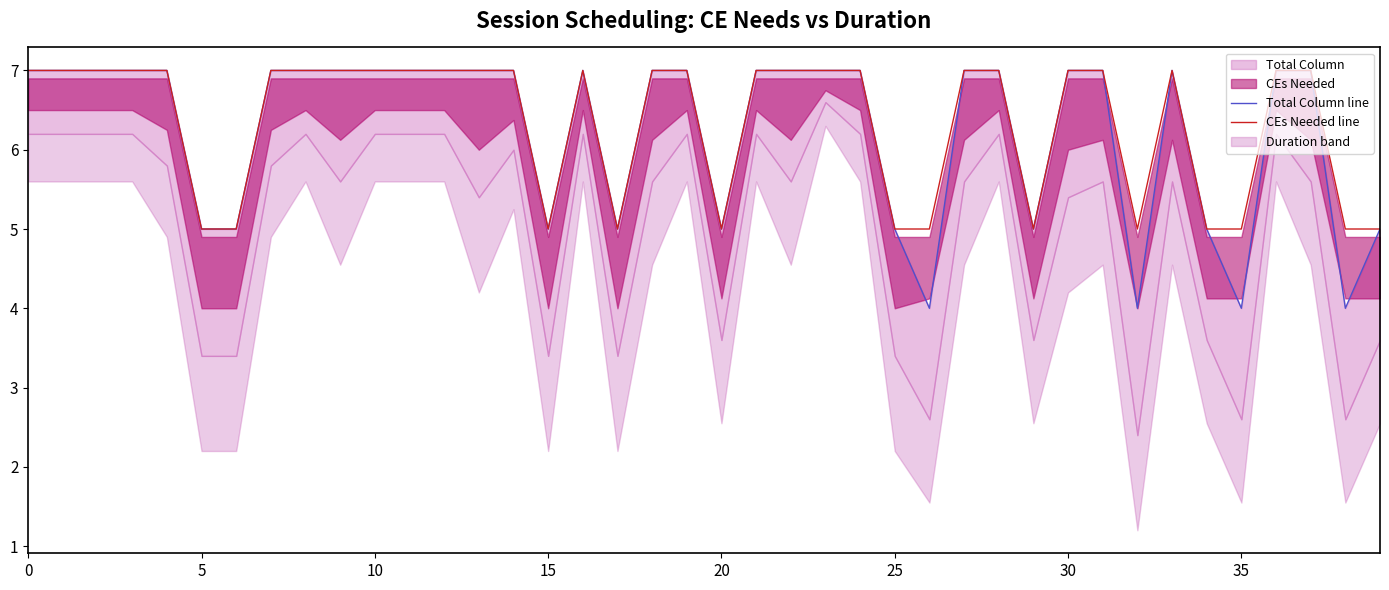

What is the maximum value for CEs Needed line?

7